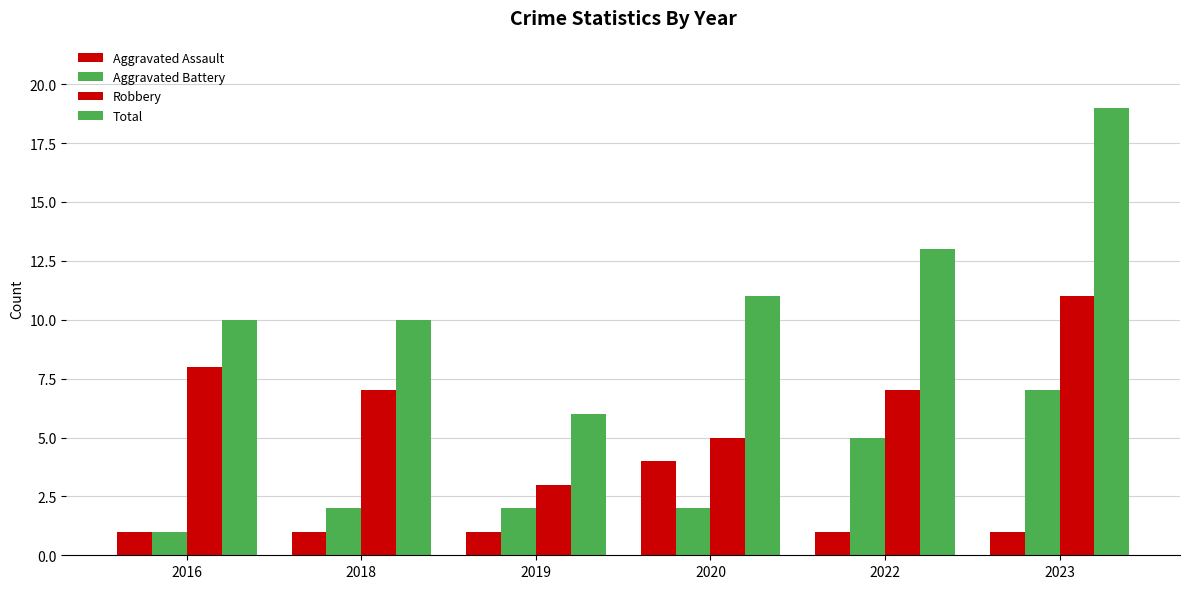

How many data points does each series have?

6